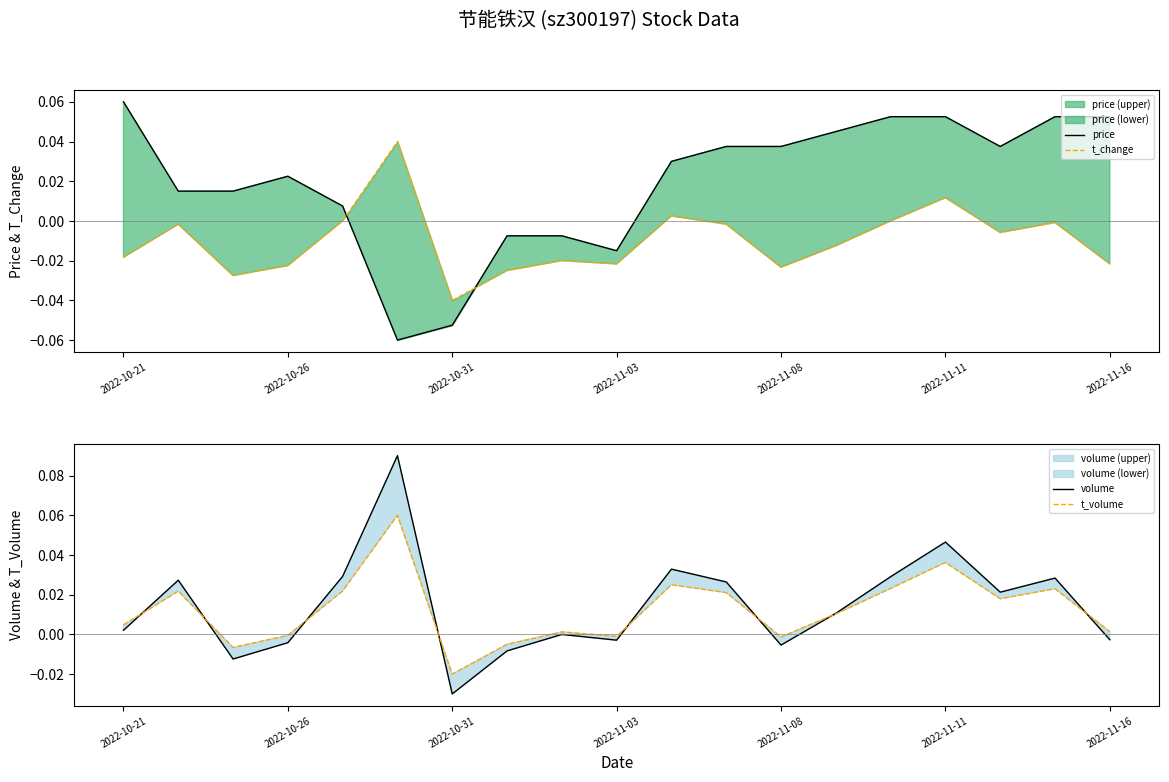

List the series in order of their peak value, highest first.

volume, price, t_volume, t_change